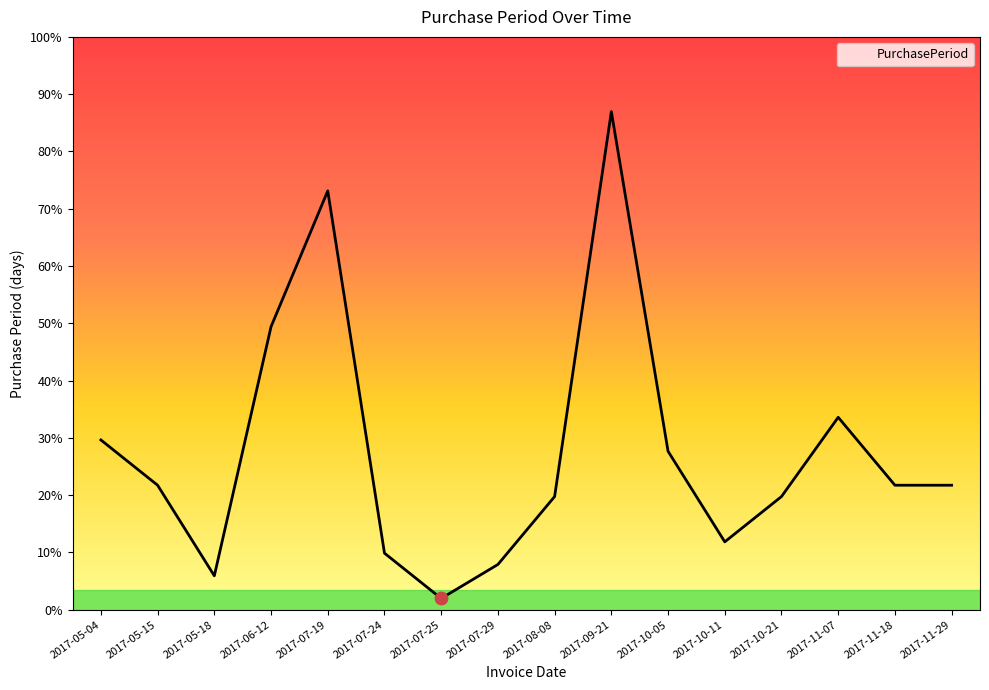

What is the ratio of the value at 2017-11-18 to the value at 2017-07-24?

2.2